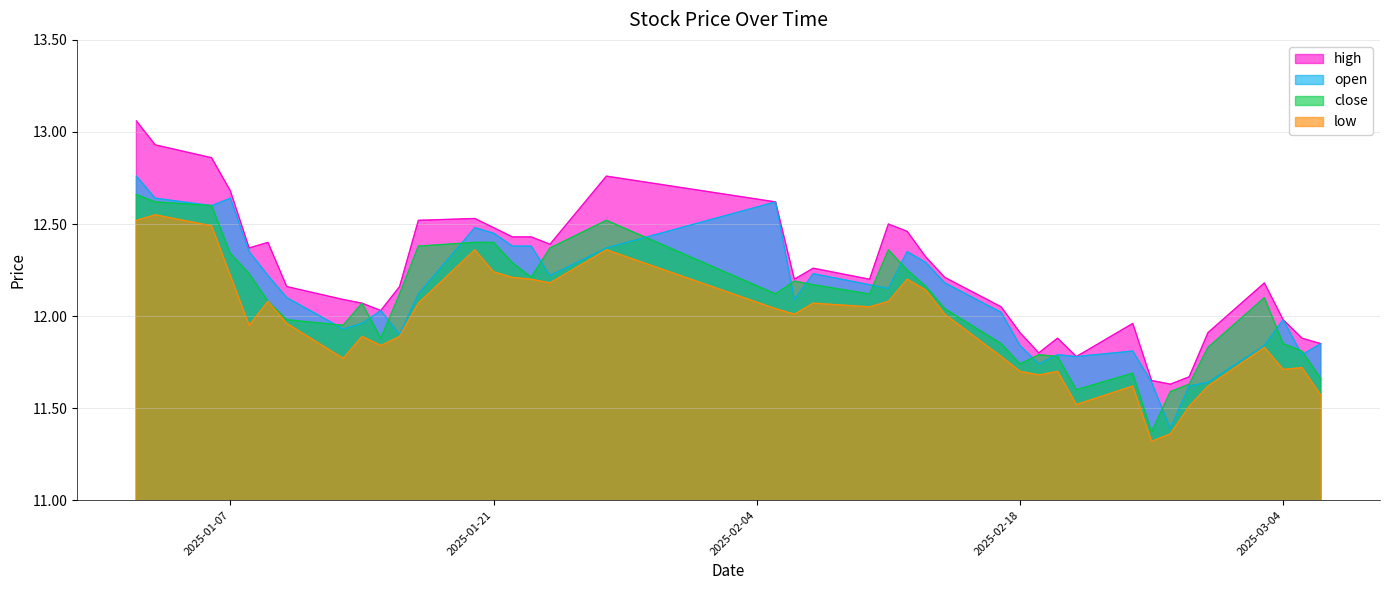

Reading left to right, list all the values displayed in this chart.

high: 2025-01-02=13.1	2025-01-03=12.9	2025-01-06=12.9	2025-01-07=12.7	2025-01-08=12.4	2025-01-09=12.4	2025-01-10=12.2	2025-01-13=12.1	2025-01-14=12.1	2025-01-15=12.0	2025-01-16=12.2	2025-01-17=12.5	2025-01-20=12.5	2025-01-21=12.5	2025-01-22=12.4	2025-01-23=12.4	2025-01-24=12.4	2025-01-27=12.8	2025-02-05=12.6	2025-02-06=12.2	2025-02-07=12.3	2025-02-10=12.2	2025-02-11=12.5	2025-02-12=12.5	2025-02-13=12.3	2025-02-14=12.2	2025-02-17=12.1	2025-02-18=11.9	2025-02-19=11.8	2025-02-20=11.9	2025-02-21=11.8	2025-02-24=12.0	2025-02-25=11.7	2025-02-26=11.6	2025-02-27=11.7	2025-02-28=11.9	2025-03-03=12.2	2025-03-04=12.0	2025-03-05=11.9	2025-03-06=11.8
open: 2025-01-02=12.8	2025-01-03=12.6	2025-01-06=12.6	2025-01-07=12.6	2025-01-08=12.3	2025-01-09=12.2	2025-01-10=12.1	2025-01-13=11.9	2025-01-14=12.0	2025-01-15=12.0	2025-01-16=11.9	2025-01-17=12.1	2025-01-20=12.5	2025-01-21=12.4	2025-01-22=12.4	2025-01-23=12.4	2025-01-24=12.2	2025-01-27=12.4	2025-02-05=12.6	2025-02-06=12.1	2025-02-07=12.2	2025-02-10=12.2	2025-02-11=12.2	2025-02-12=12.3	2025-02-13=12.3	2025-02-14=12.2	2025-02-17=12.0	2025-02-18=11.8	2025-02-19=11.7	2025-02-20=11.8	2025-02-21=11.8	2025-02-24=11.8	2025-02-25=11.6	2025-02-26=11.4	2025-02-27=11.6	2025-02-28=11.6	2025-03-03=11.8	2025-03-04=12.0	2025-03-05=11.8	2025-03-06=11.8
close: 2025-01-02=12.7	2025-01-03=12.6	2025-01-06=12.6	2025-01-07=12.3	2025-01-08=12.2	2025-01-09=12.1	2025-01-10=12.0	2025-01-13=11.9	2025-01-14=12.1	2025-01-15=11.9	2025-01-16=12.1	2025-01-17=12.4	2025-01-20=12.4	2025-01-21=12.4	2025-01-22=12.3	2025-01-23=12.2	2025-01-24=12.4	2025-01-27=12.5	2025-02-05=12.1	2025-02-06=12.2	2025-02-07=12.2	2025-02-10=12.1	2025-02-11=12.4	2025-02-12=12.2	2025-02-13=12.2	2025-02-14=12.0	2025-02-17=11.8	2025-02-18=11.7	2025-02-19=11.8	2025-02-20=11.8	2025-02-21=11.6	2025-02-24=11.7	2025-02-25=11.4	2025-02-26=11.6	2025-02-27=11.6	2025-02-28=11.8	2025-03-03=12.1	2025-03-04=11.8	2025-03-05=11.8	2025-03-06=11.7
low: 2025-01-02=12.5	2025-01-03=12.6	2025-01-06=12.5	2025-01-07=12.2	2025-01-08=11.9	2025-01-09=12.1	2025-01-10=12.0	2025-01-13=11.8	2025-01-14=11.9	2025-01-15=11.8	2025-01-16=11.9	2025-01-17=12.1	2025-01-20=12.4	2025-01-21=12.2	2025-01-22=12.2	2025-01-23=12.2	2025-01-24=12.2	2025-01-27=12.4	2025-02-05=12.0	2025-02-06=12.0	2025-02-07=12.1	2025-02-10=12.1	2025-02-11=12.1	2025-02-12=12.2	2025-02-13=12.1	2025-02-14=12.0	2025-02-17=11.8	2025-02-18=11.7	2025-02-19=11.7	2025-02-20=11.7	2025-02-21=11.5	2025-02-24=11.6	2025-02-25=11.3	2025-02-26=11.4	2025-02-27=11.5	2025-02-28=11.6	2025-03-03=11.8	2025-03-04=11.7	2025-03-05=11.7	2025-03-06=11.6